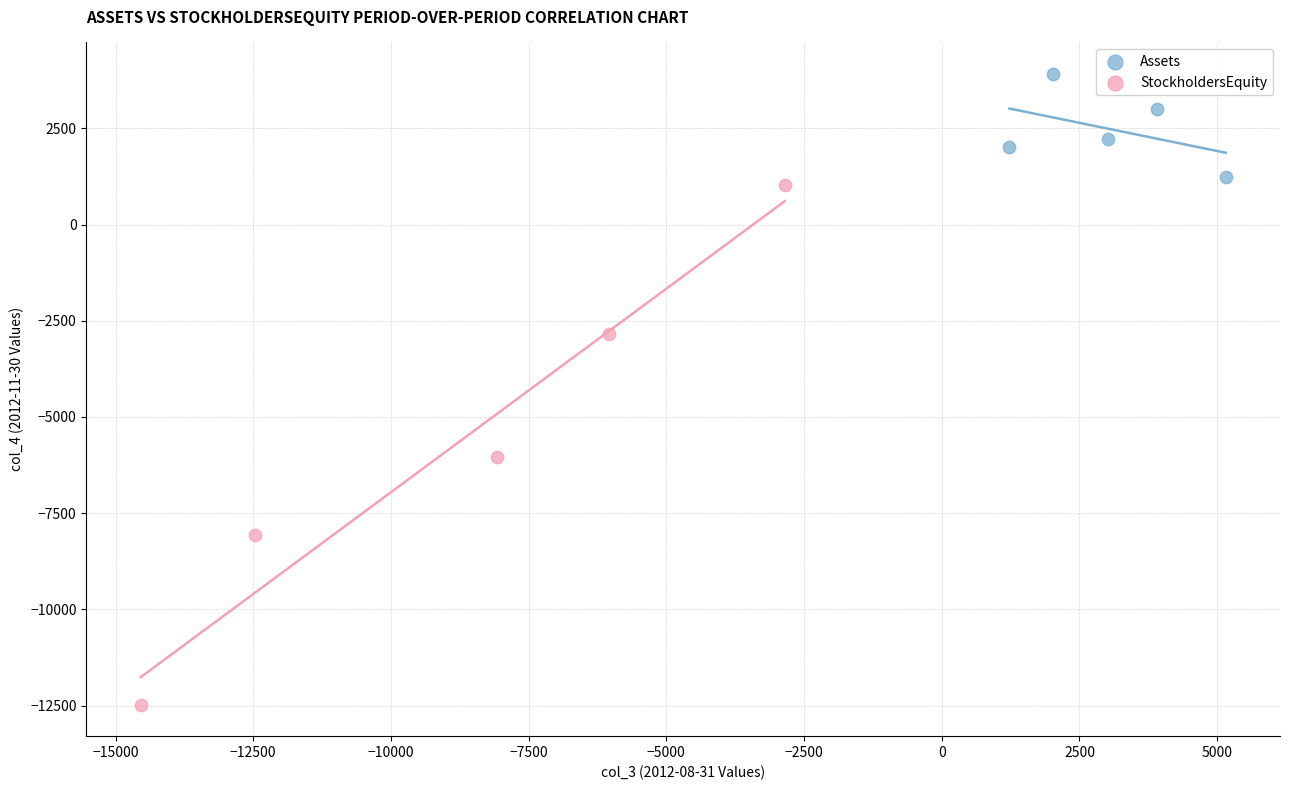

Which series has the largest Y range (max minus min)?

StockholdersEquity